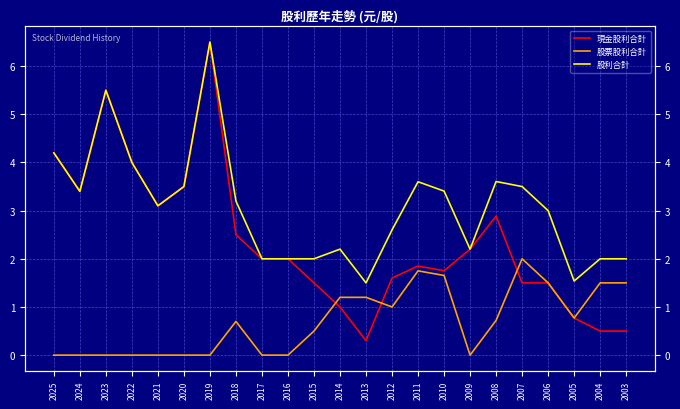

Rank the series at 2016 from lowest to highest value.

股票股利合計, 現金股利合計, 股利合計